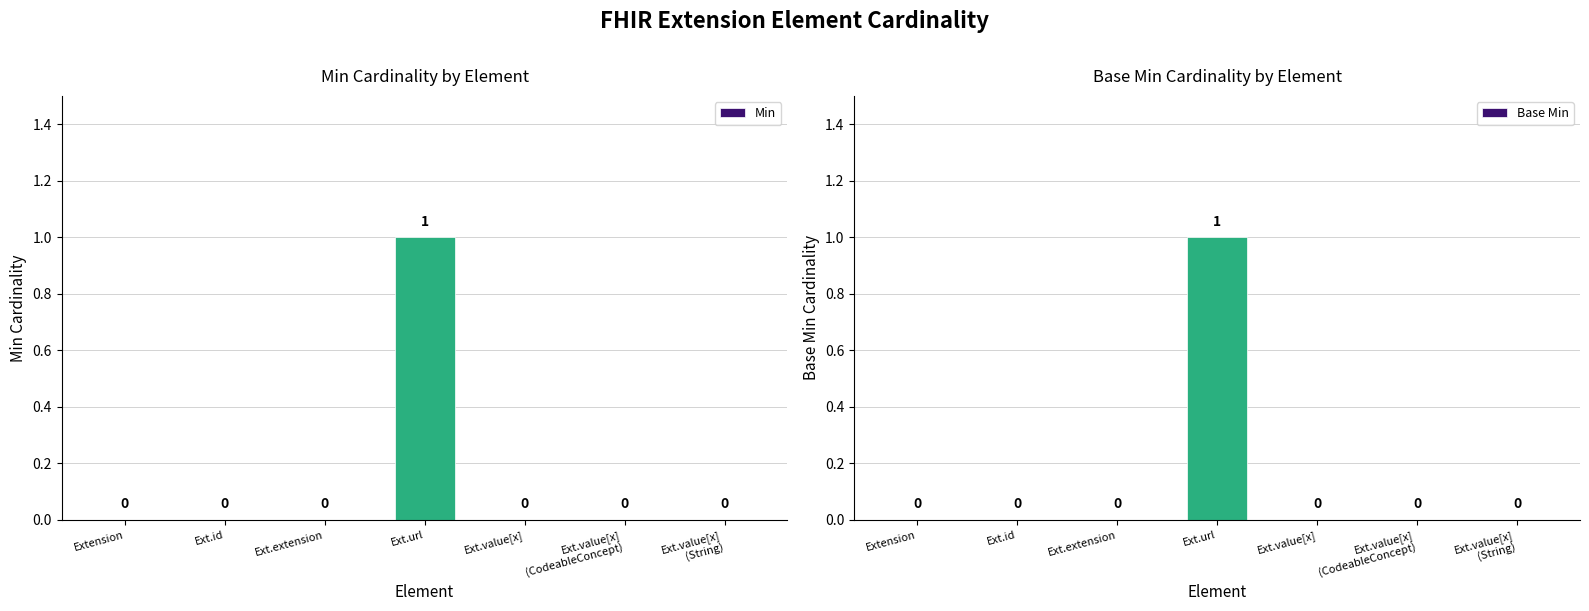

Reading right to left, transcribe all the data shown in this chart.

Min: Ext.value[x]
(String)=0	Ext.value[x]
(CodeableConcept)=0	Ext.value[x]=0	Ext.url=1	Ext.extension=0	Ext.id=0	Extension=0
Base Min: Ext.value[x]
(String)=0	Ext.value[x]
(CodeableConcept)=0	Ext.value[x]=0	Ext.url=1	Ext.extension=0	Ext.id=0	Extension=0